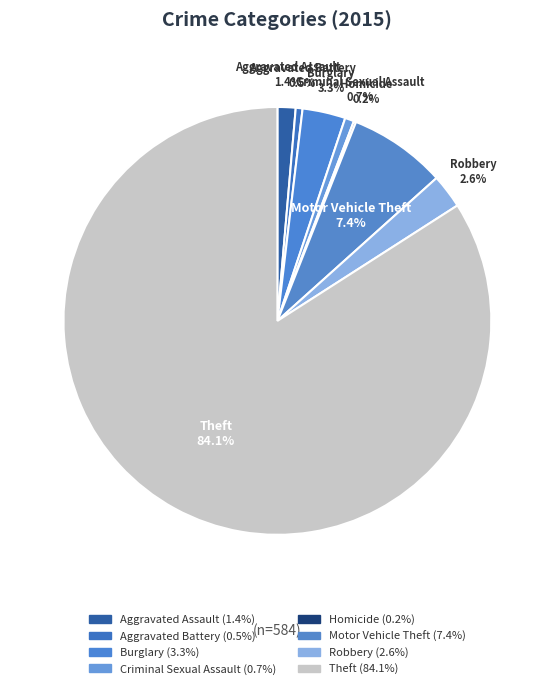

What is the ratio of the value at Theft to the value at Motor Vehicle Theft?

11.4